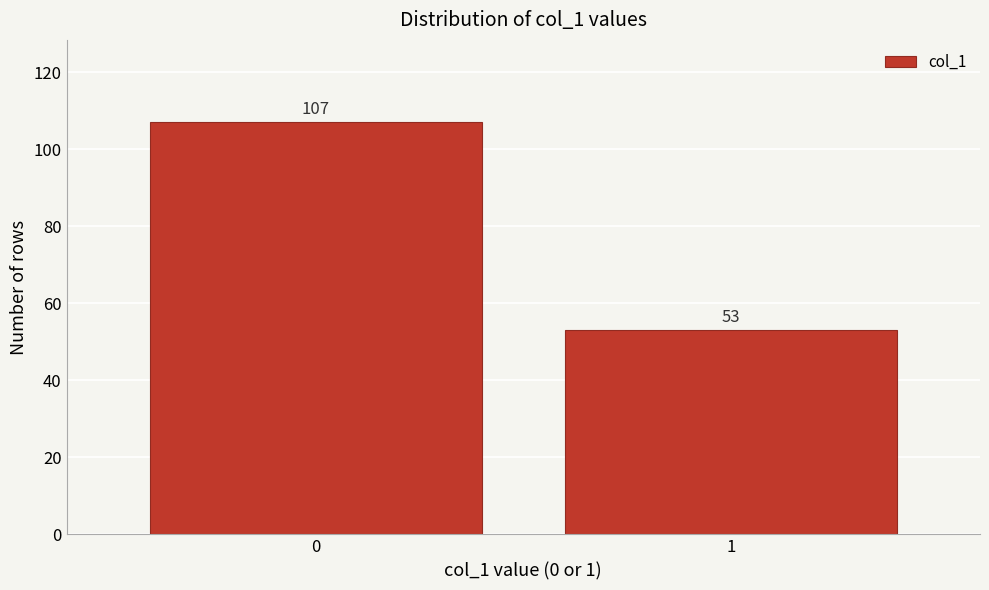

Reading right to left, what are all the values shown in this chart?

53	107